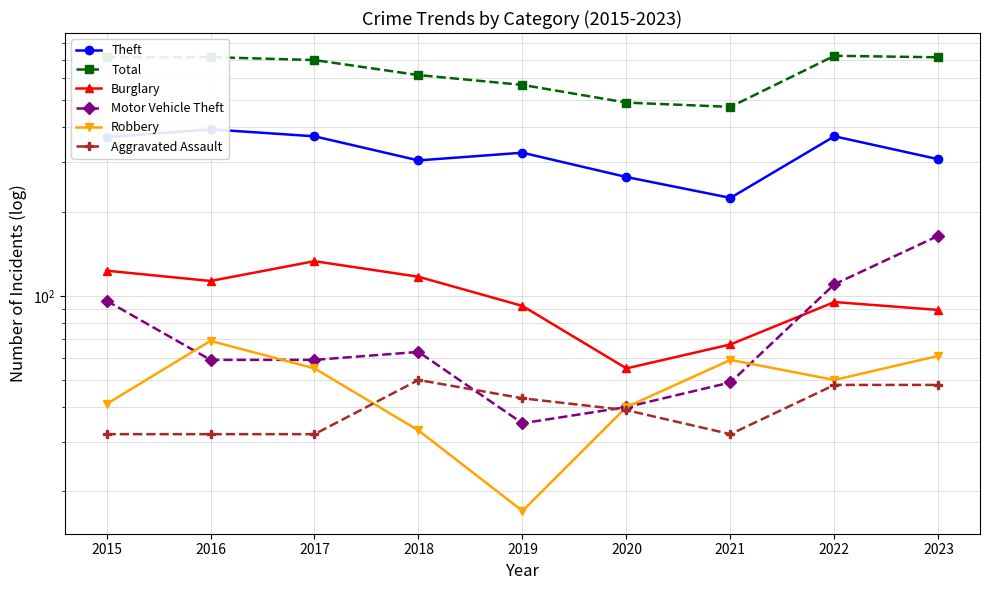

List the labels in order of Total value, largest first.

2022, 2016, 2015, 2023, 2017, 2018, 2019, 2020, 2021